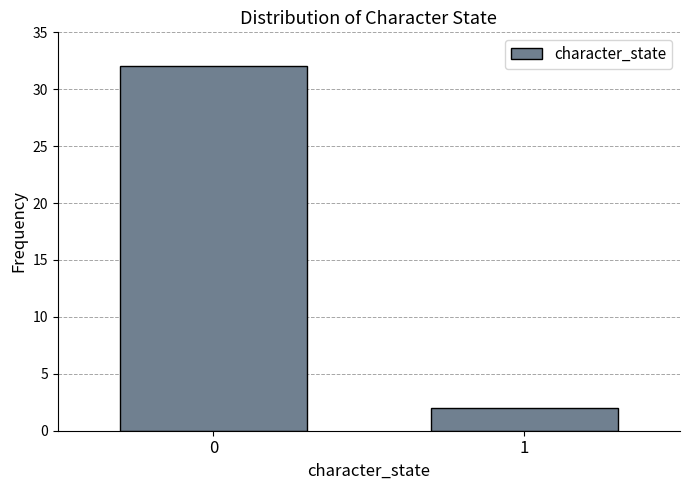

Reading left to right, list all the values displayed in this chart.

0=32	1=2